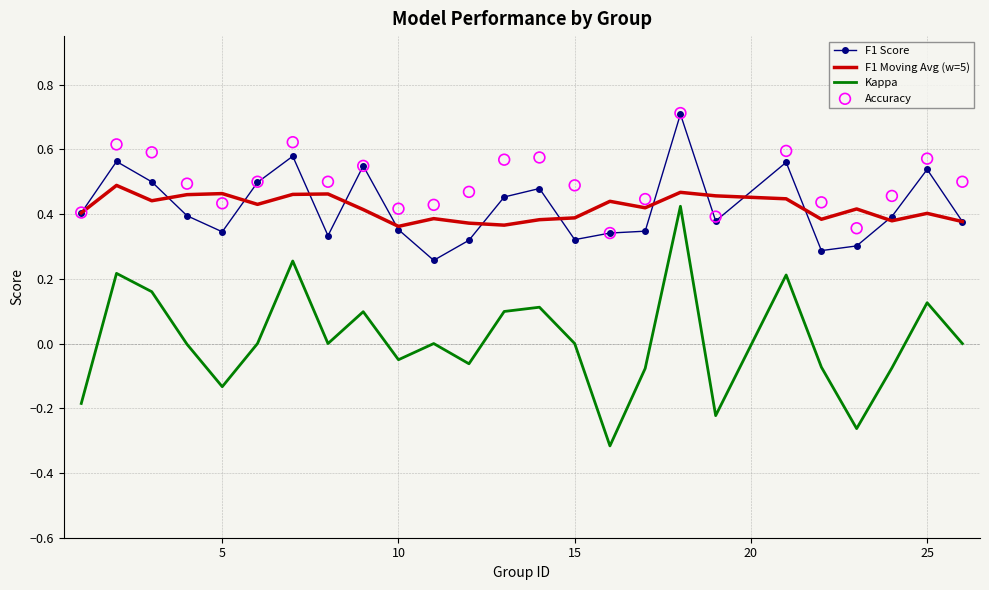

What are all the series names shown in the legend?

F1 Score, F1 Moving Avg (w=5), Kappa, Accuracy